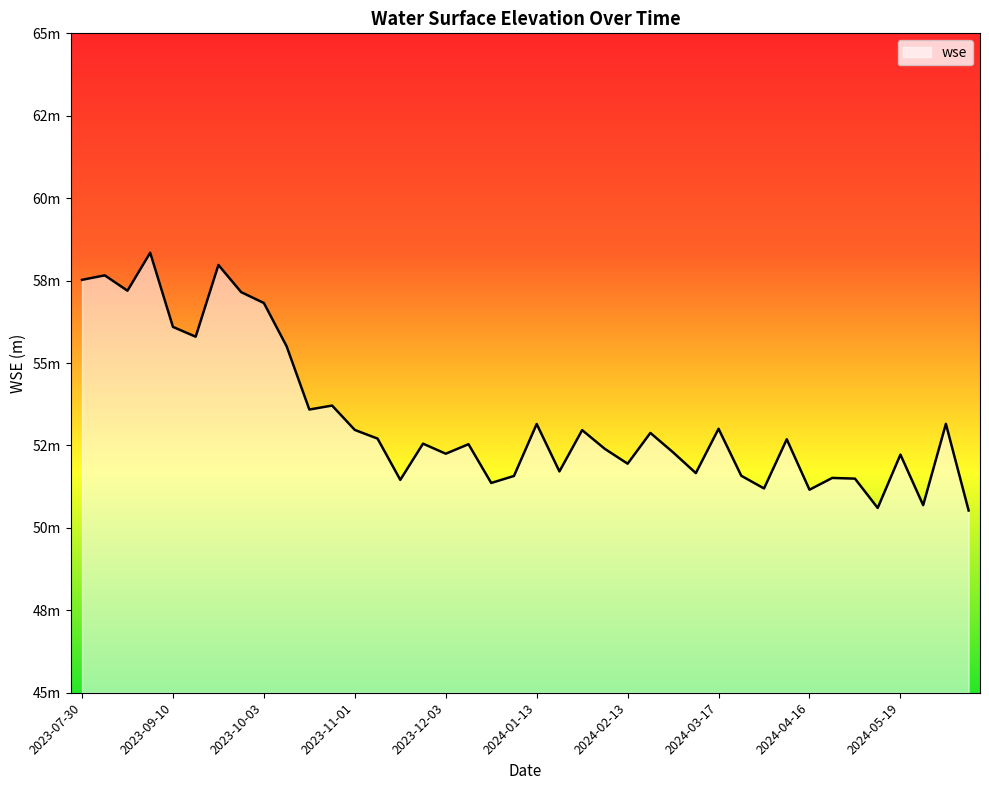

Rank the categories by value from highest to lowest.

2023-08-30, 2023-09-20, 2023-08-01, 2023-07-30, 2023-08-22, 2023-10-01, 2023-10-03, 2023-09-10, 2023-09-12, 2023-10-11, 2023-10-23, 2023-10-22, 2024-06-07, 2024-01-13, 2024-03-17, 2023-11-01, 2024-02-03, 2024-02-24, 2023-11-12, 2024-04-07, 2023-11-22, 2023-12-04, 2024-02-05, 2024-02-26, 2023-12-03, 2024-05-19, 2024-02-13, 2024-01-15, 2024-03-05, 2024-03-26, 2024-01-02, 2024-04-27, 2024-05-07, 2023-11-13, 2023-12-24, 2024-04-06, 2024-04-16, 2024-05-28, 2024-05-18, 2024-06-09